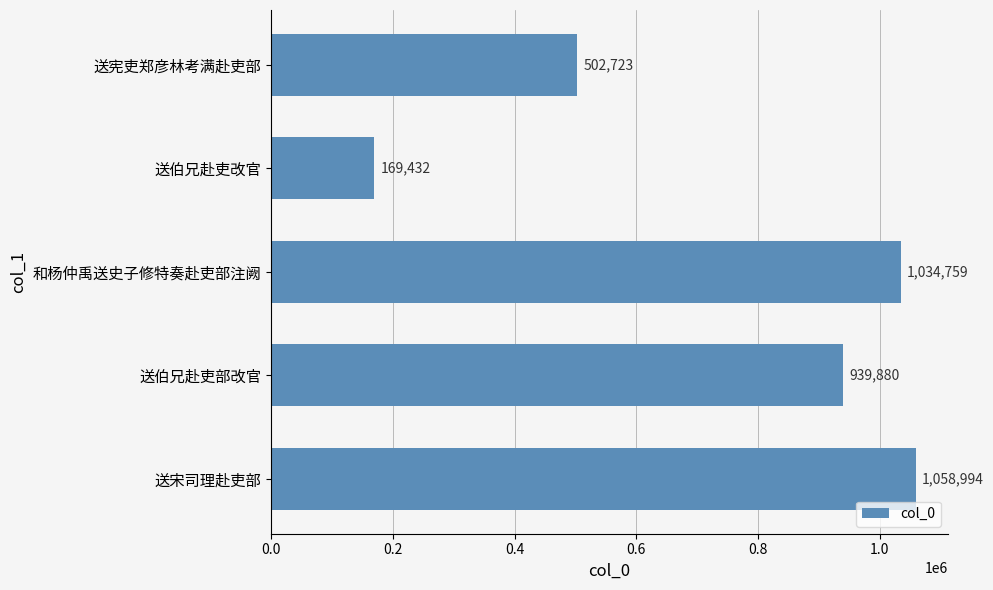

What position from the bottom is 送伯兄赴吏改官?

4